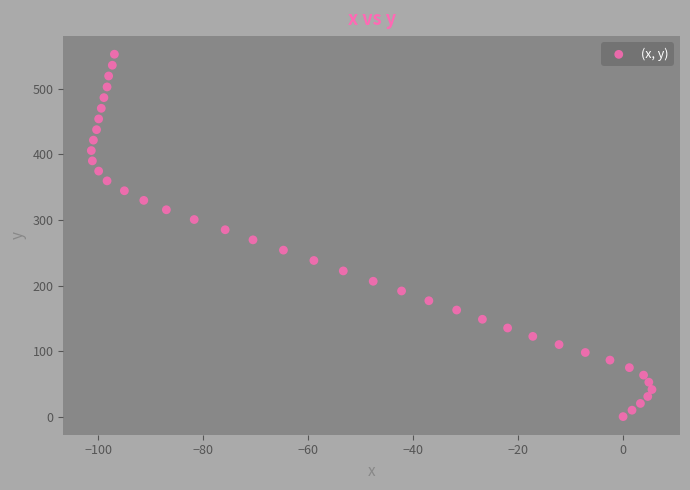

What is the range of X values (max minus min)?

106.8